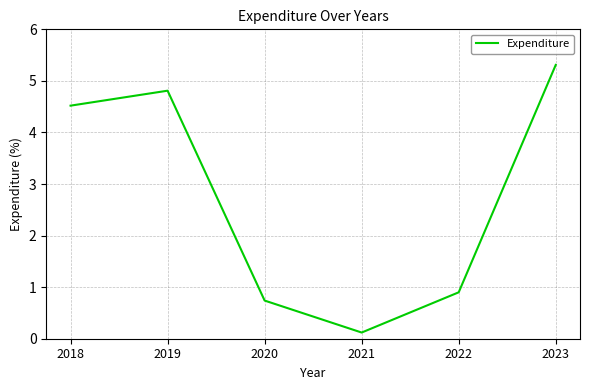

Is this an area chart (filled region under the line)?

No